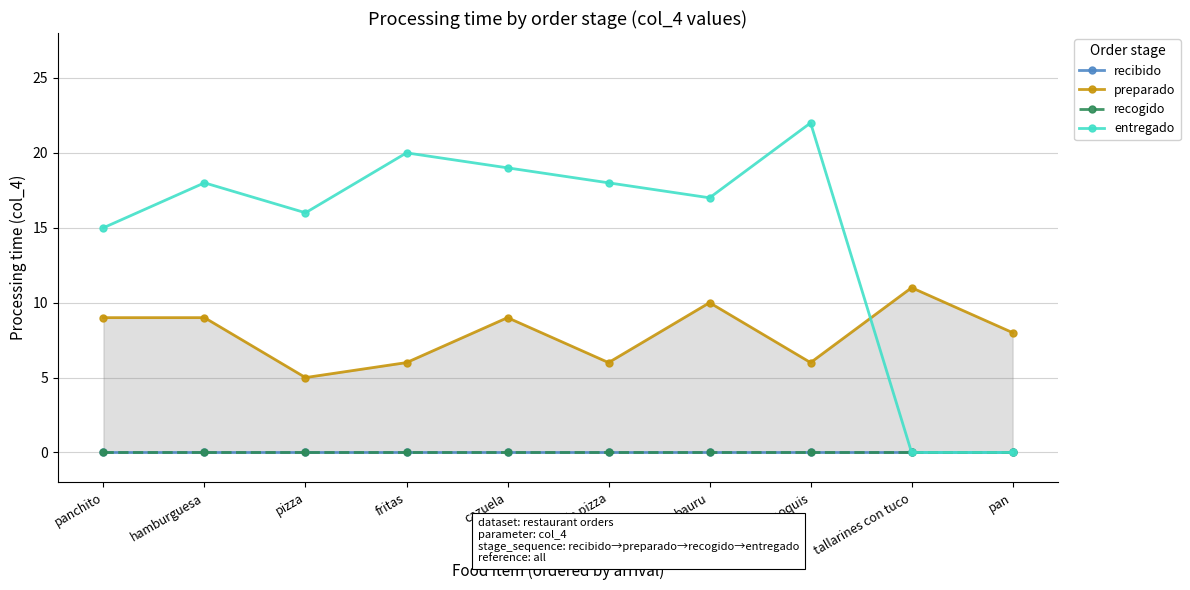

What are all the series names shown in the legend?

recibido, preparado, recogido, entregado